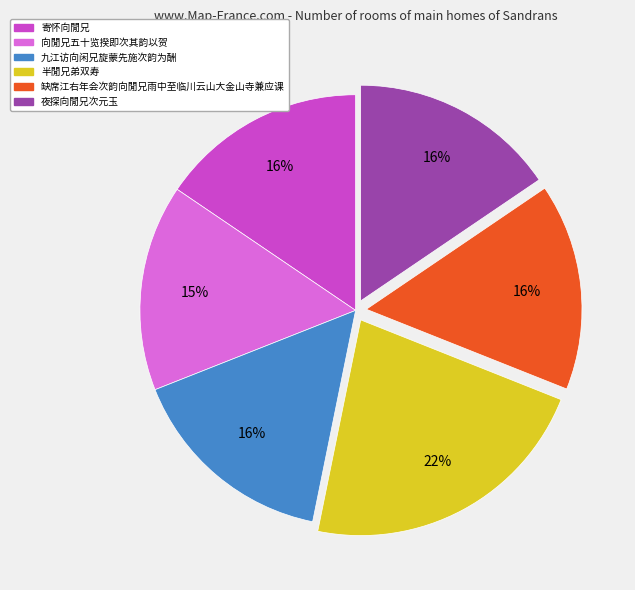

What percentage is the 寄怀向閒兄 slice, to the nearest percent?

16%